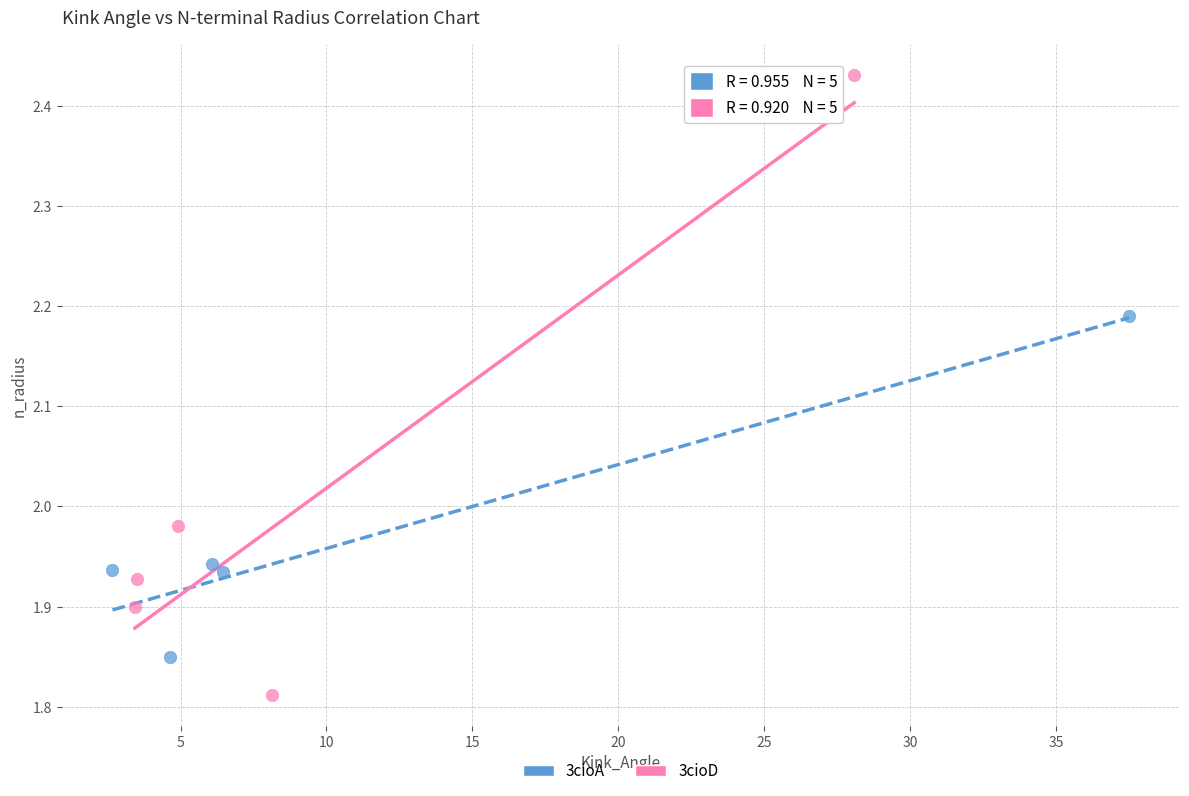

What are all the series names shown in the legend?

3cioA, 3cioD